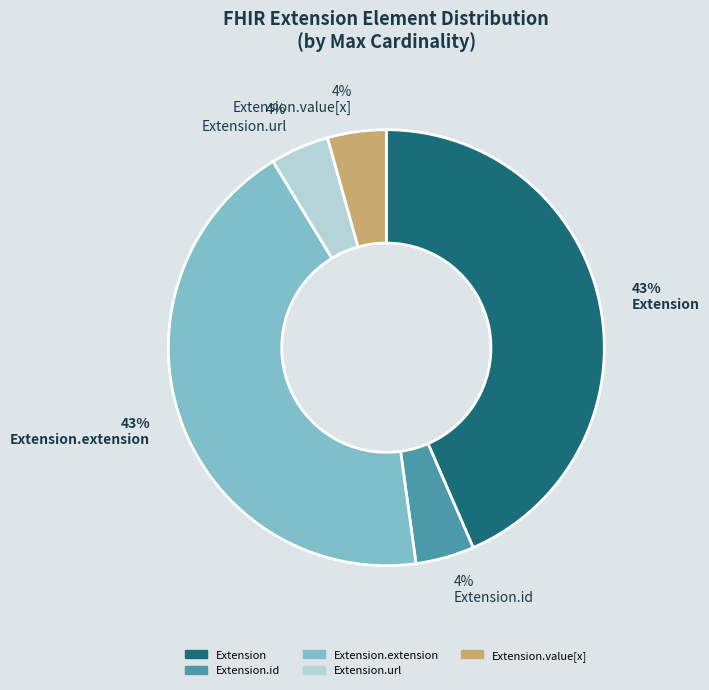

Combined, do Extension and Extension.extension account for over 50%?

Yes